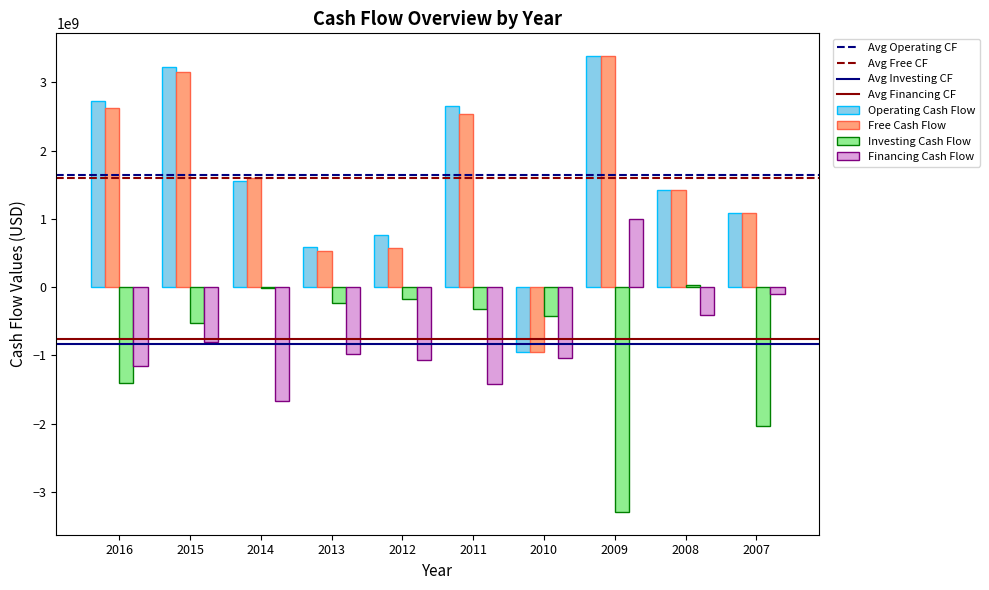

Is the value of Free Cash Flow at 2011 greater than the value of Investing Cash Flow at 2012?

Yes